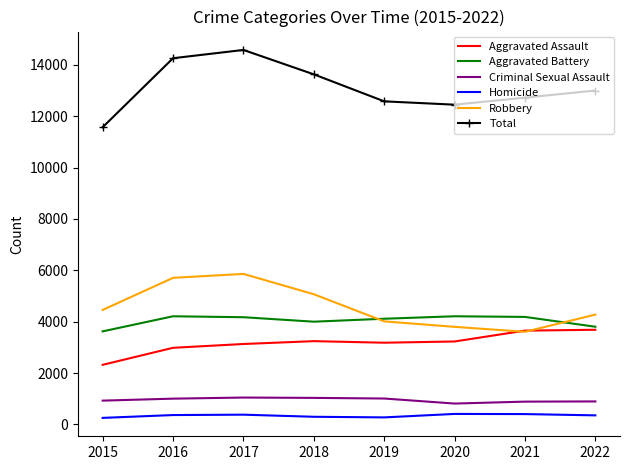

Where is Total nearest to the value 13079?

2022